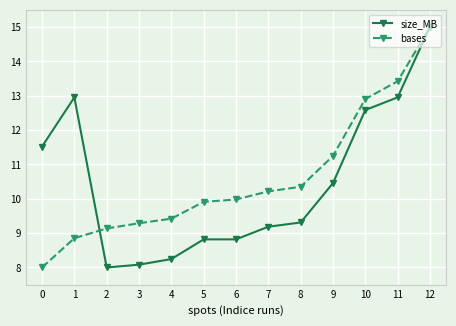

What is the spread (max minus min) of values at 9?

0.8